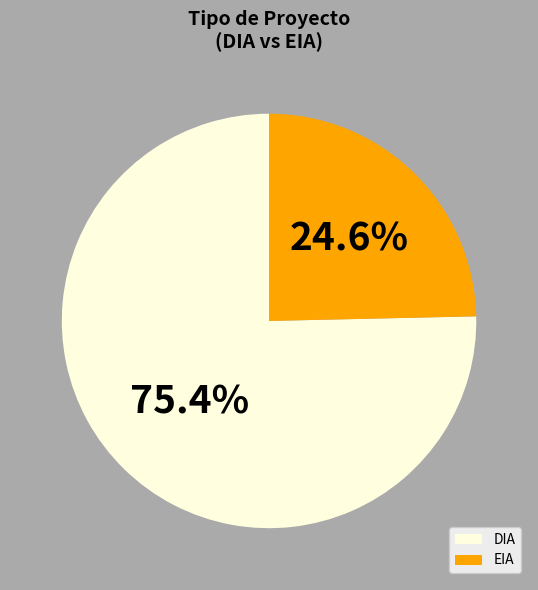

Between EIA and DIA, which is larger?

DIA